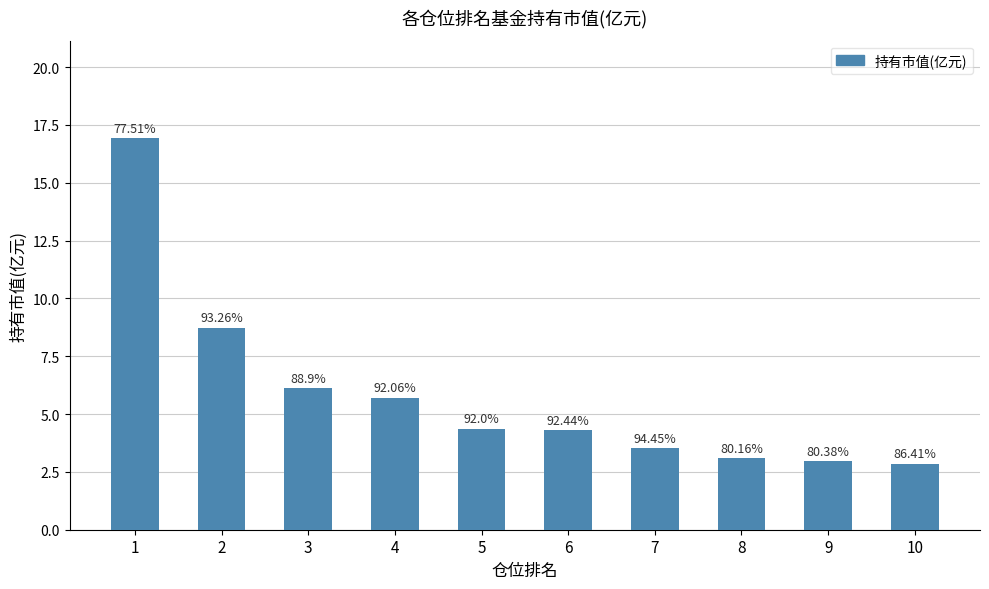

Are the bars horizontal?

No